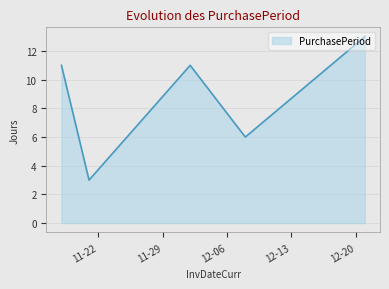

How many interior local peaks (higher than both neighbors) does the data have?

1